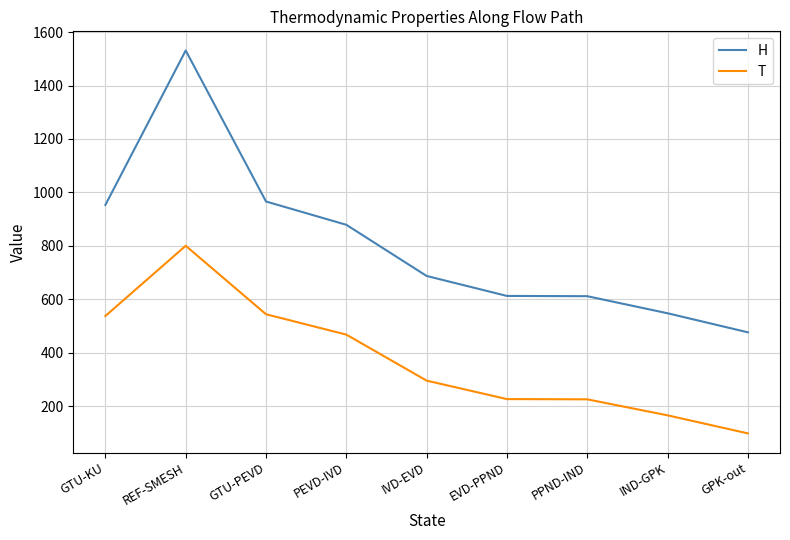

At which label is H closest to 1003?

GTU-PEVD